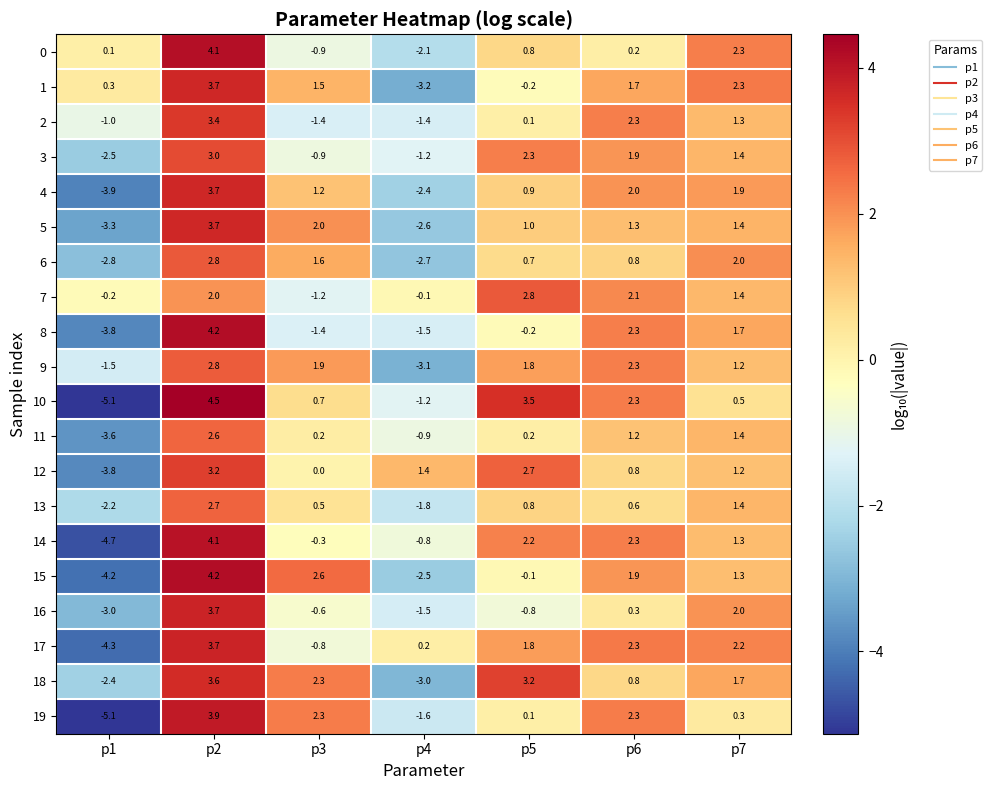

Rank the categories by 8 value from lowest to highest.

p1, p4, p3, p5, p7, p6, p2